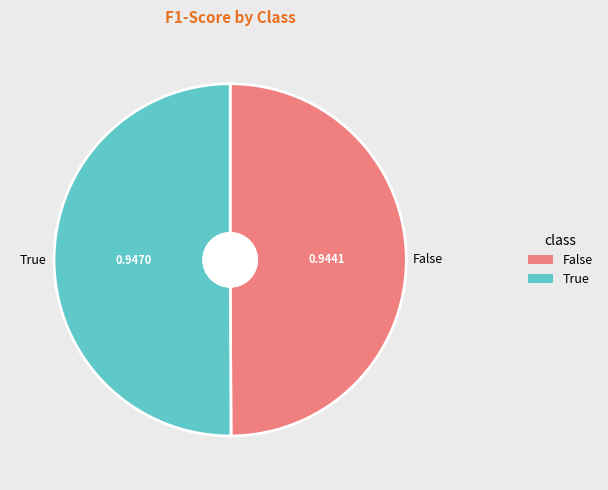

To the nearest percent, what portion does True represent?

50%